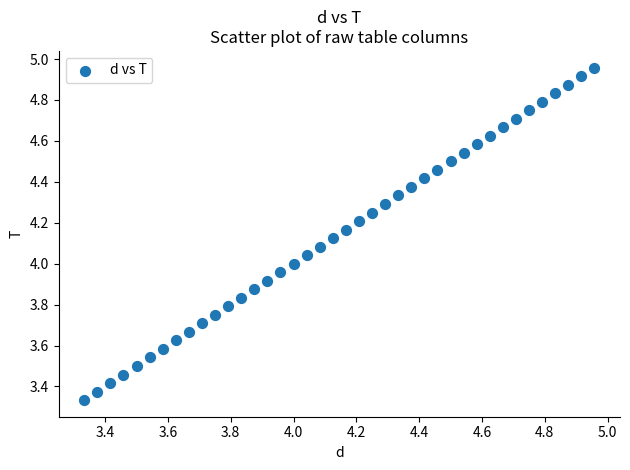

What is the range of Y values (max minus min)?

1.6